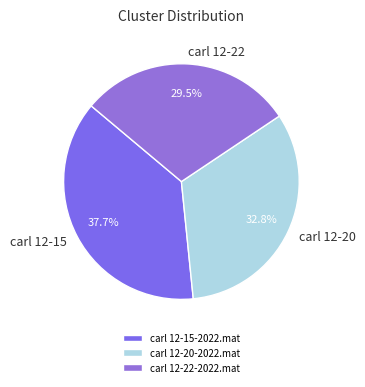

True or false: carl 12-20-2022.mat accounts for 43% of the total.

False